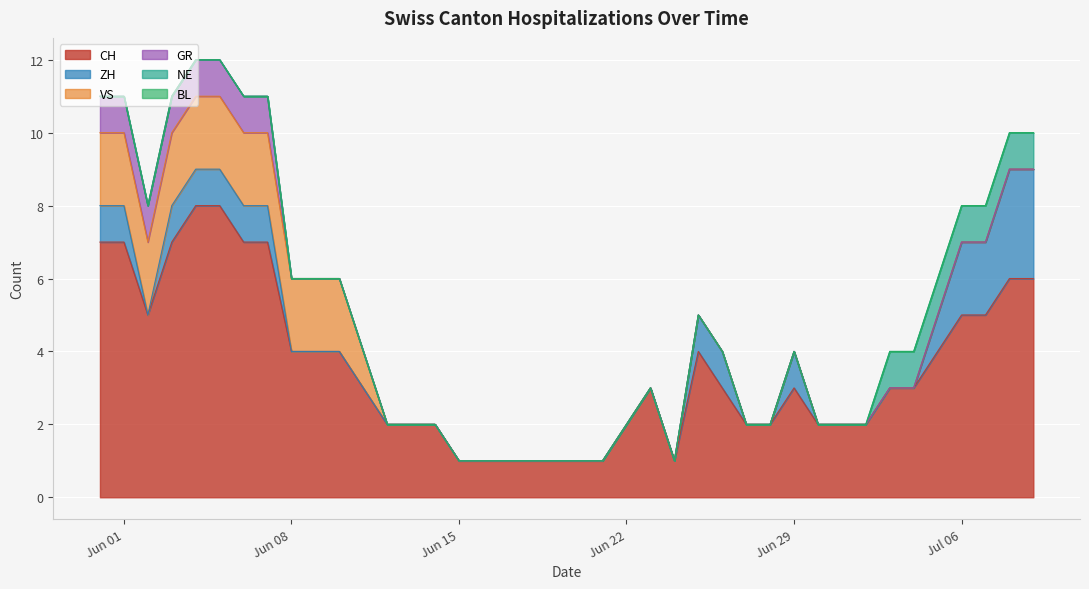

What is the maximum value for CH?

8